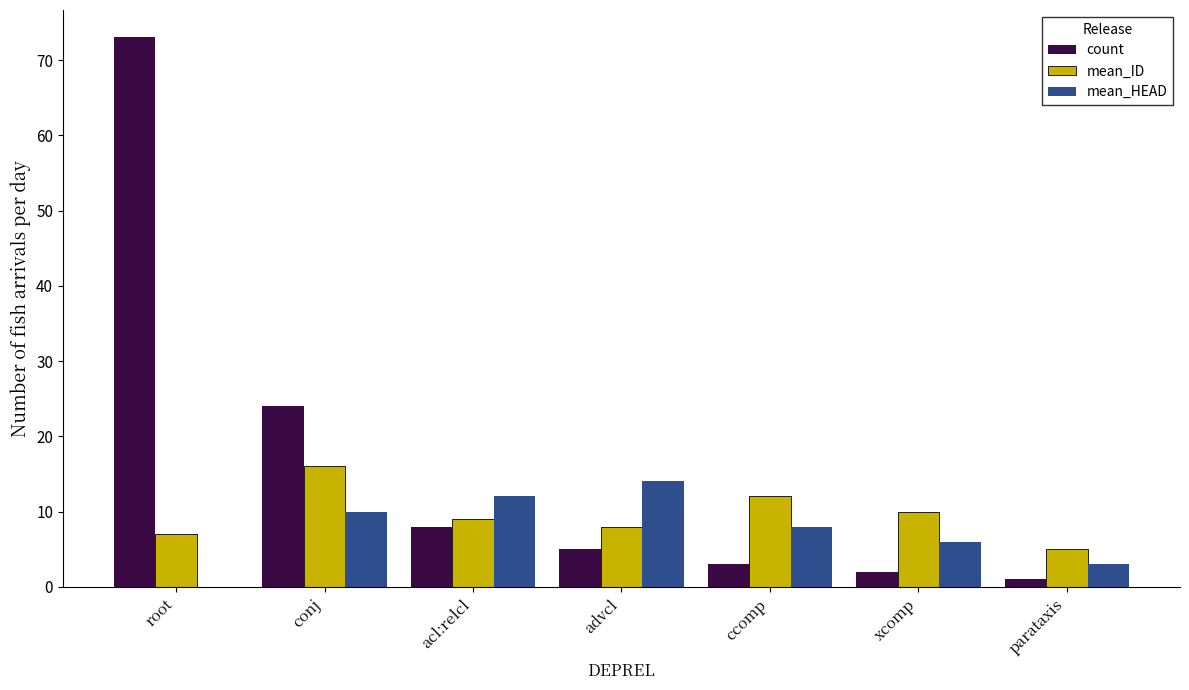

How many mean_HEAD values are between 3 and 12?

5